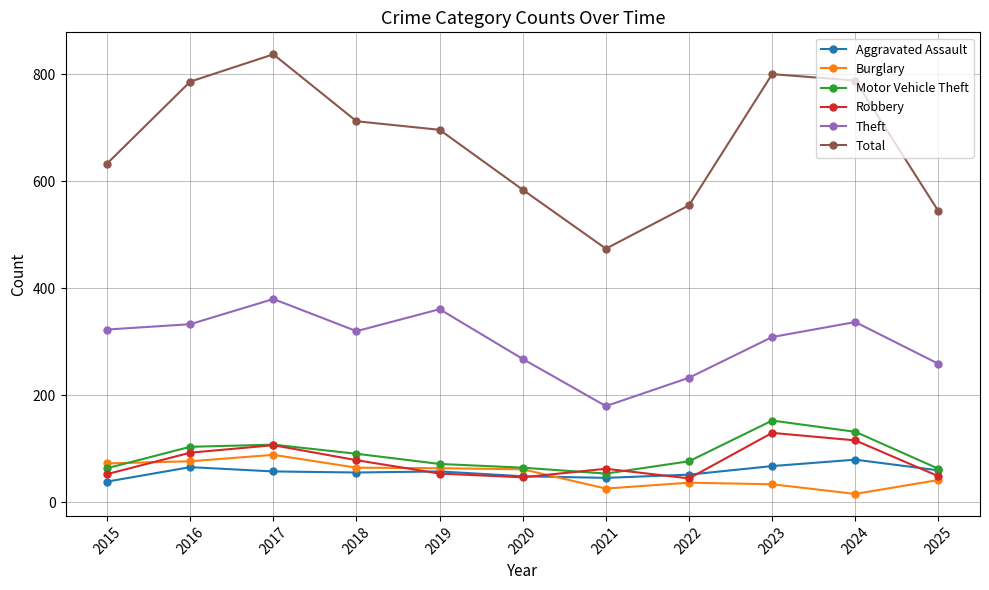

True or false: Burglary and Theft cross at least once.

False